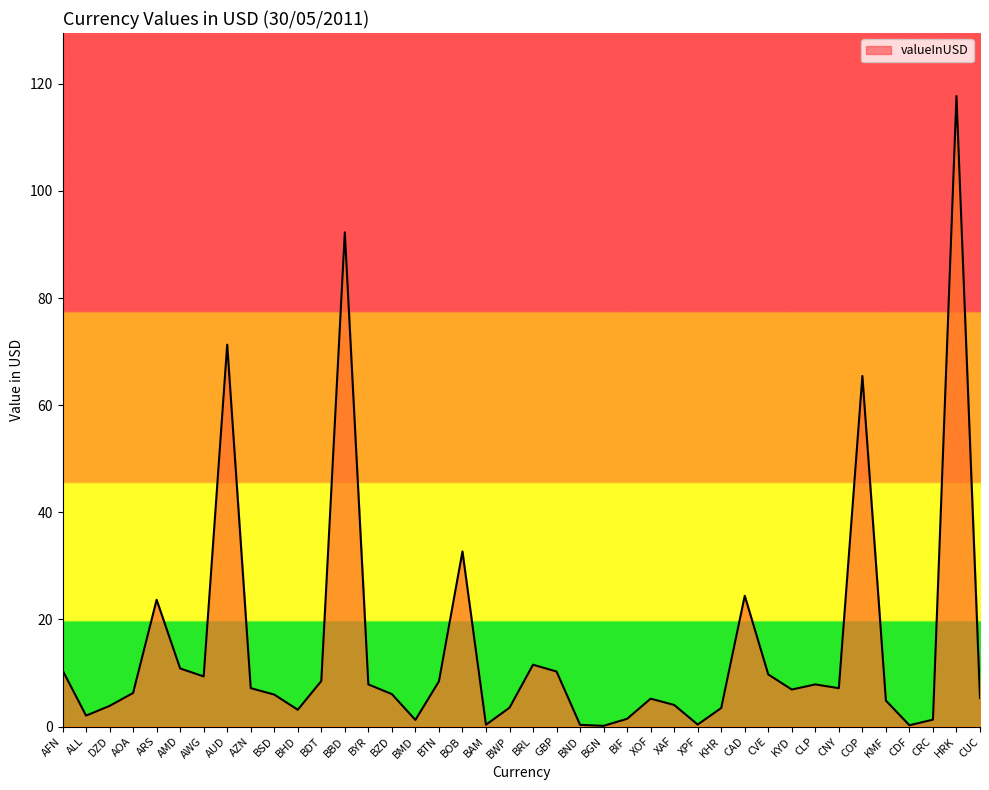

At which category does the data reach its first local valley?

ALL